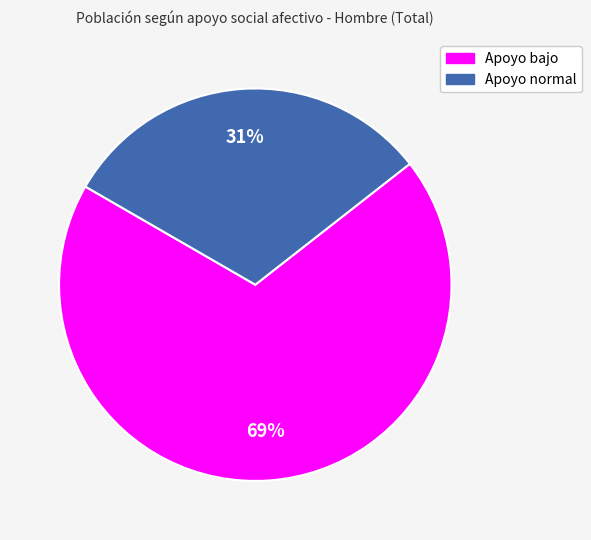

What is the largest slice in the pie chart?

Apoyo bajo